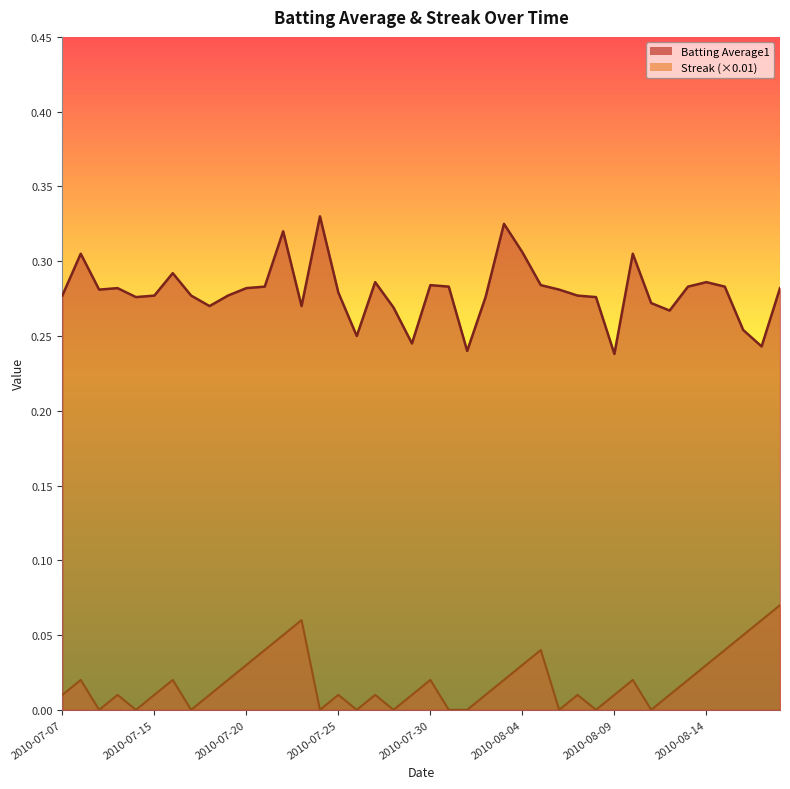

Reading left to right, what are all the values shown in this chart?

Batting Average1: 0.3	0.3	0.3	0.3	0.3	0.3	0.3	0.3	0.3	0.3	0.3	0.3	0.3	0.3	0.3	0.3	0.2	0.3	0.3	0.2	0.3	0.3	0.2	0.3	0.3	0.3	0.3	0.3	0.3	0.3	0.2	0.3	0.3	0.3	0.3	0.3	0.3	0.3	0.2	0.3
Streak: 0.0	0.0	0.0	0.0	0.0	0.0	0.0	0.0	0.0	0.0	0.0	0.0	0.1	0.1	0.0	0.0	0.0	0.0	0.0	0.0	0.0	0.0	0.0	0.0	0.0	0.0	0.0	0.0	0.0	0.0	0.0	0.0	0.0	0.0	0.0	0.0	0.0	0.1	0.1	0.1